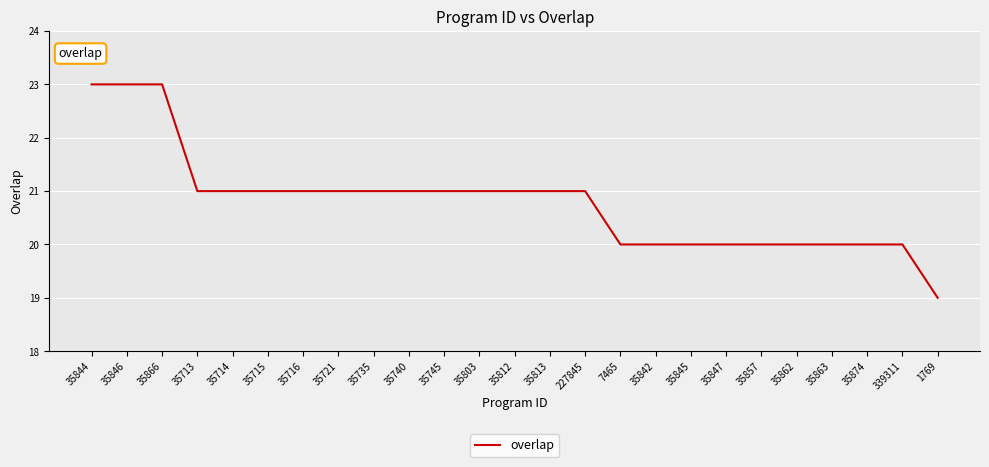

Between 35812 and 35845, which is larger?

35812